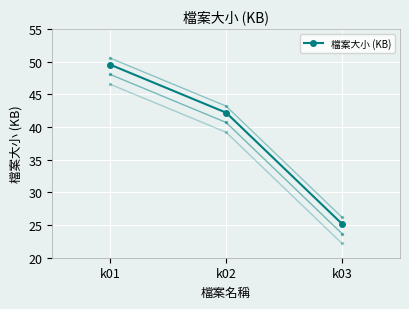

What is the difference between the second highest and minimum values?

17.0